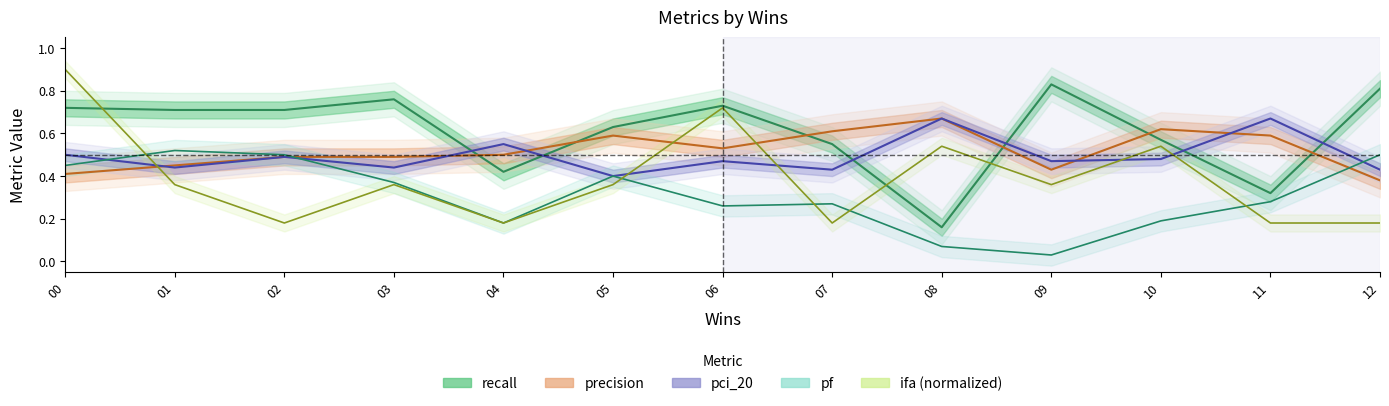

Does the chart display data point markers on the line(s)?

No